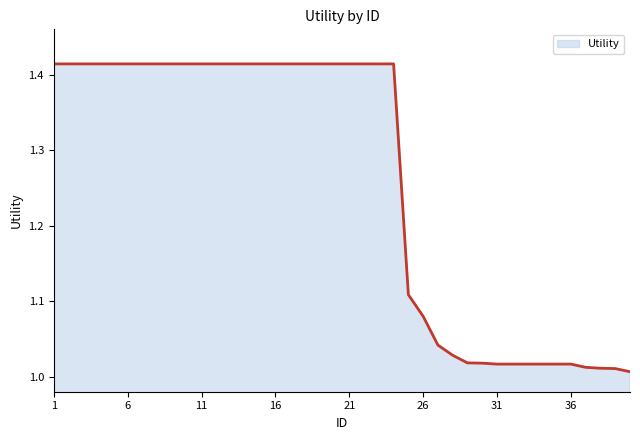

What is the difference between the maximum and minimum values?

0.4